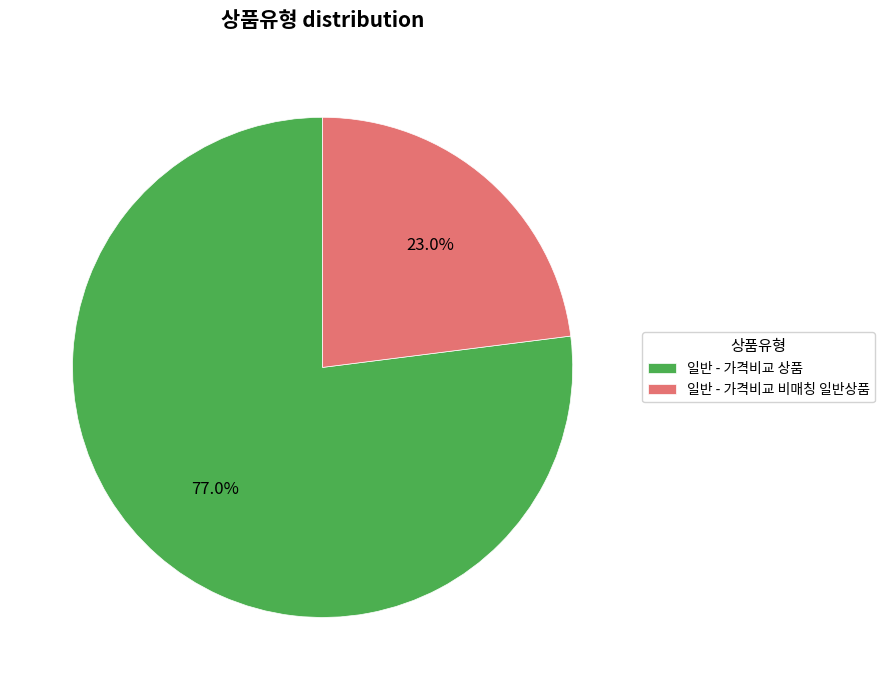

What is the majority slice?

일반 - 가격비교 상품